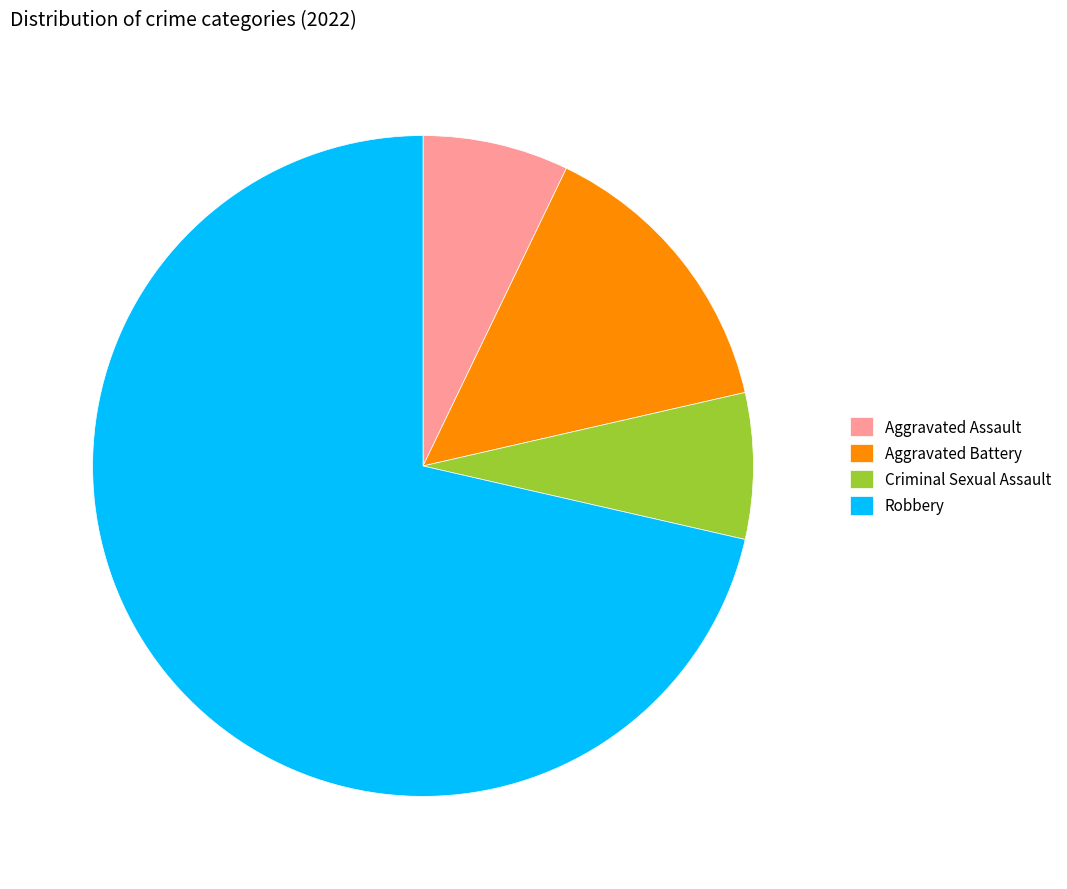

Which category has the biggest portion of the pie?

Robbery